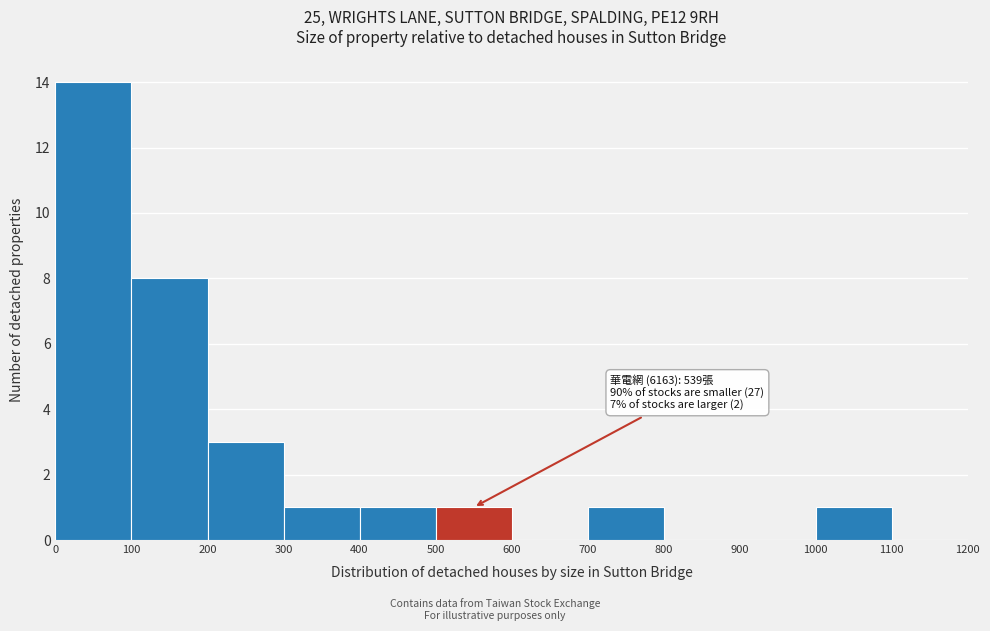

Which range on the x-axis has the tallest bar?

0 to 100